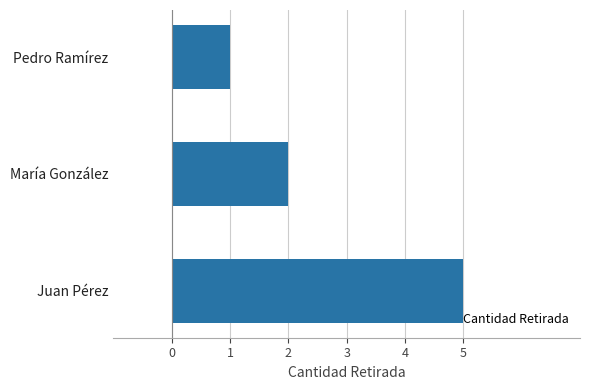

At which label is the value closest to 3?

María González